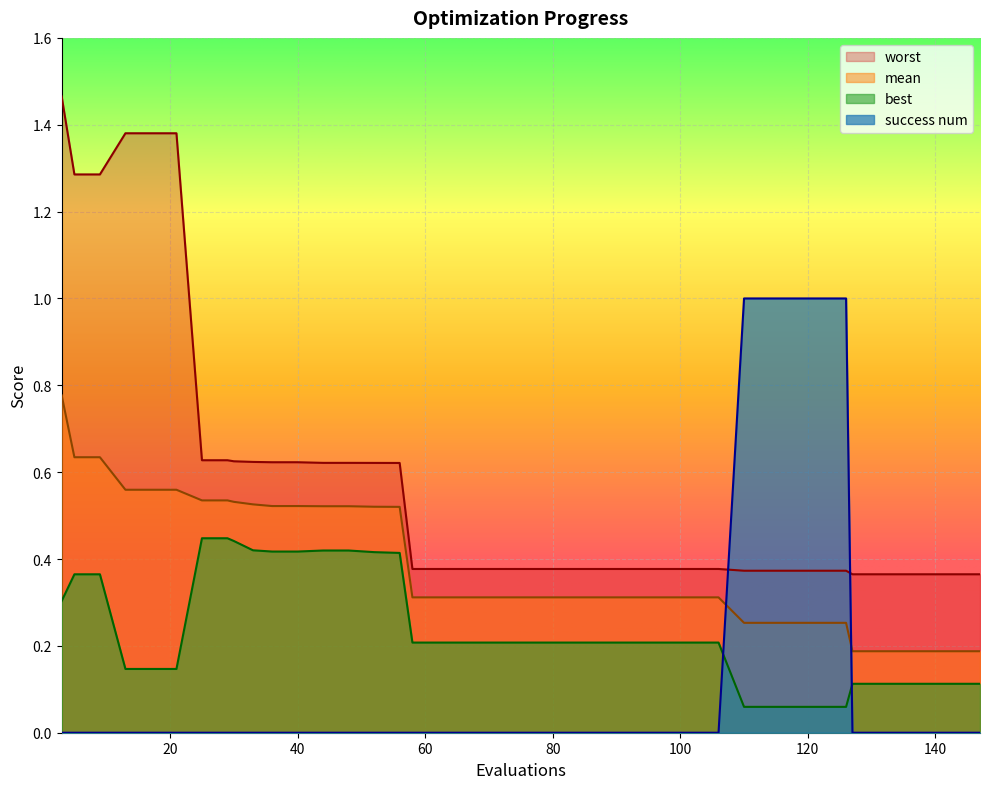

Rank the series by their average value, from lowest to highest.

success num, best, mean, worst